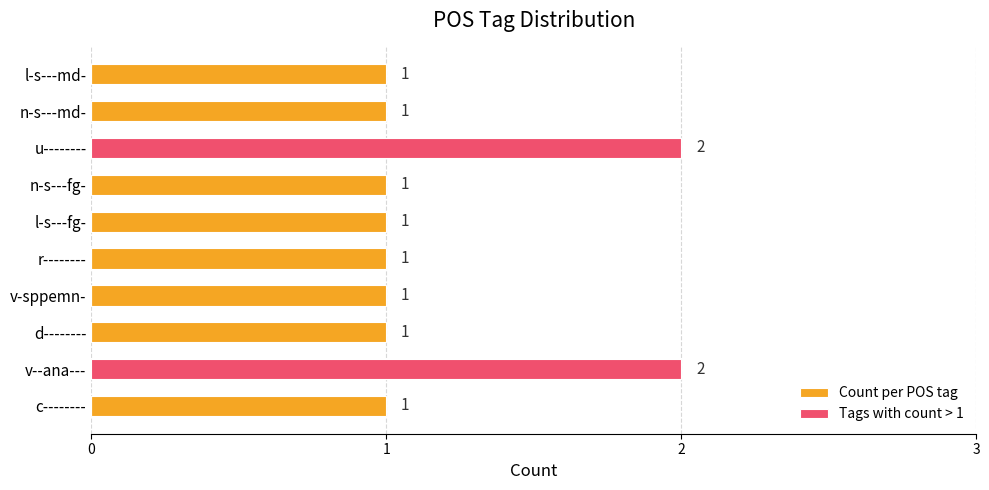

True or false: Tags with count > 1 has a value of 1 at n-s---fg-.

False